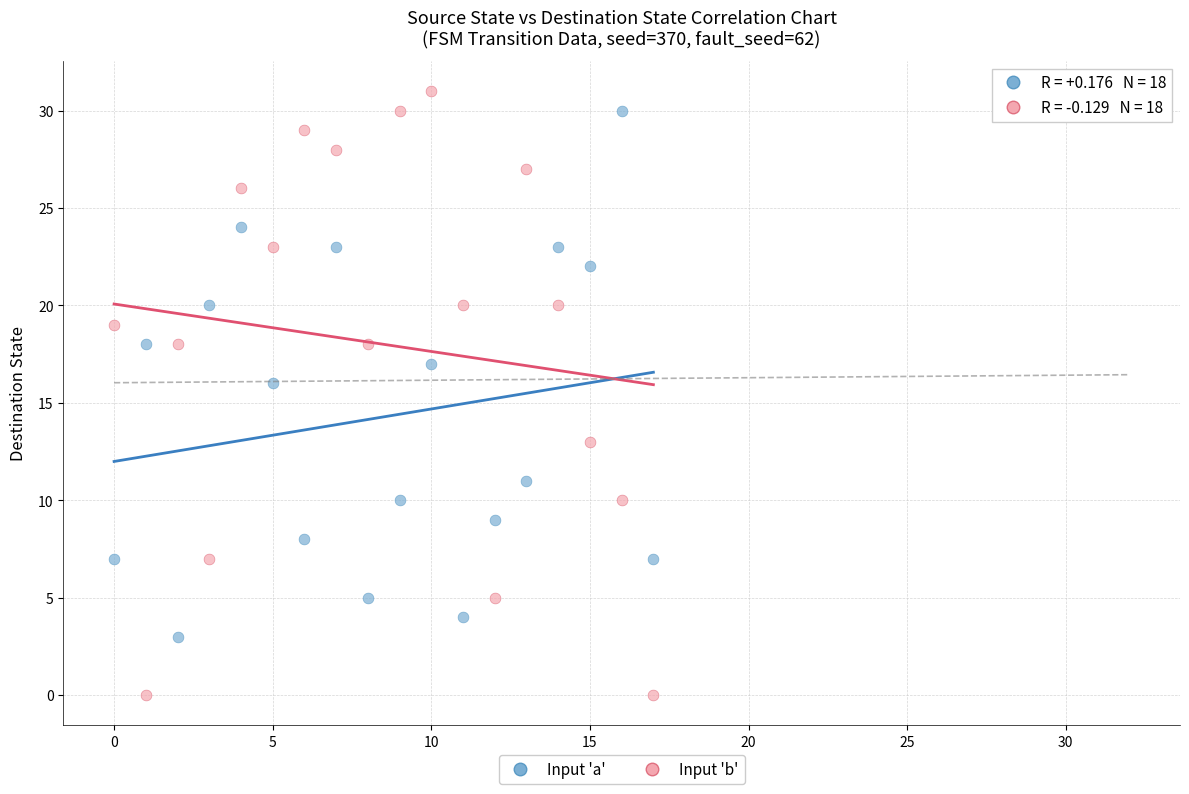

Across all data points, what is the range of Y values (max minus min)?

31